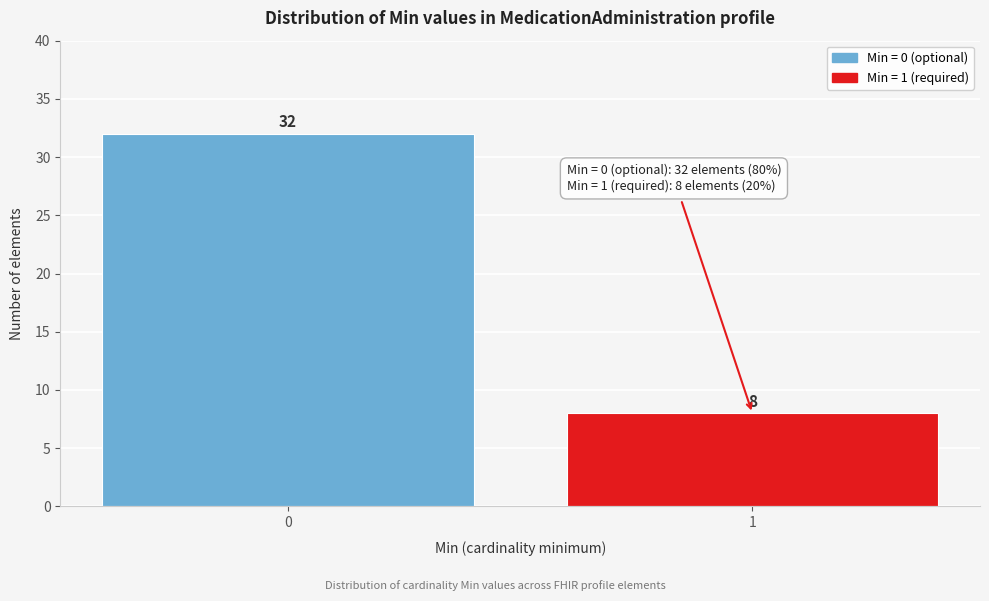

Reading left to right, extract all data points from this chart.

32	8